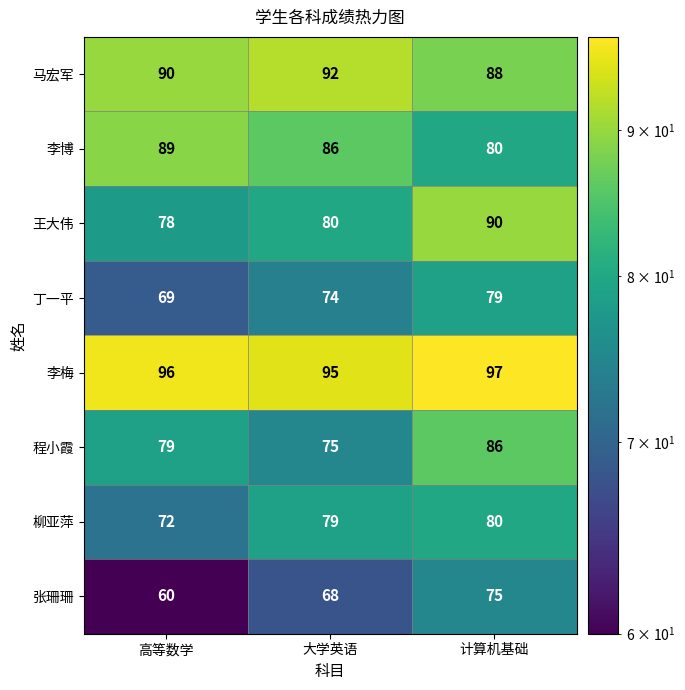

Which series has the largest total across all categories?

李梅